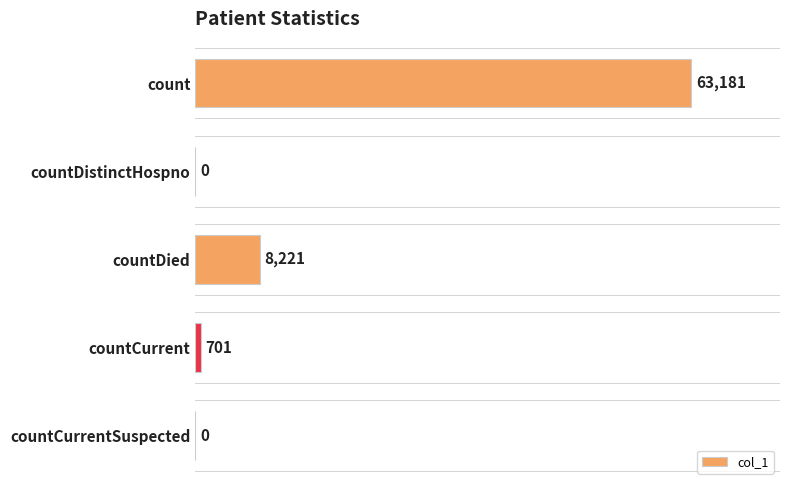

What is the average value?

14421